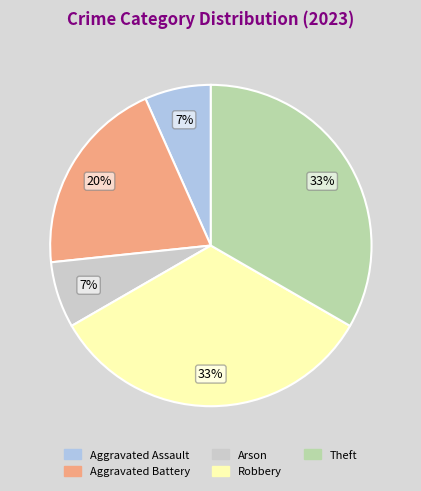

Is the sum of Theft and Arson greater than half?

No